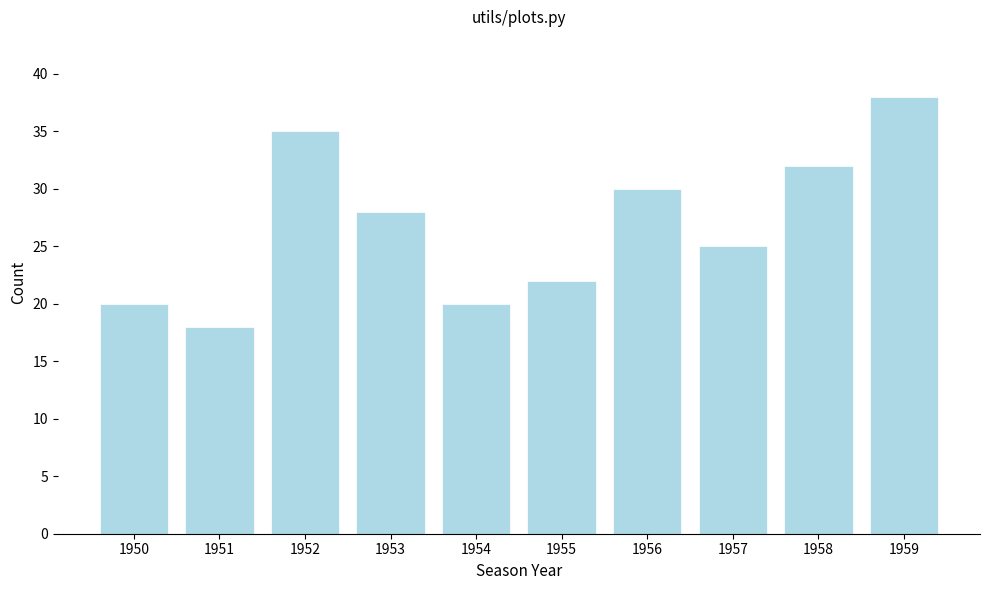

Reading left to right, transcribe all the data shown in this chart.

20	18	35	28	20	22	30	25	32	38